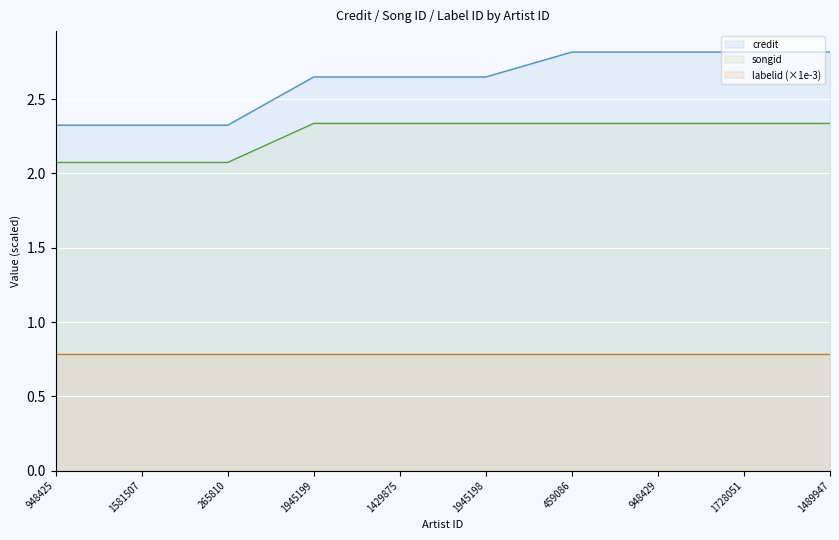

True or false: credit and songid intersect in this chart.

False